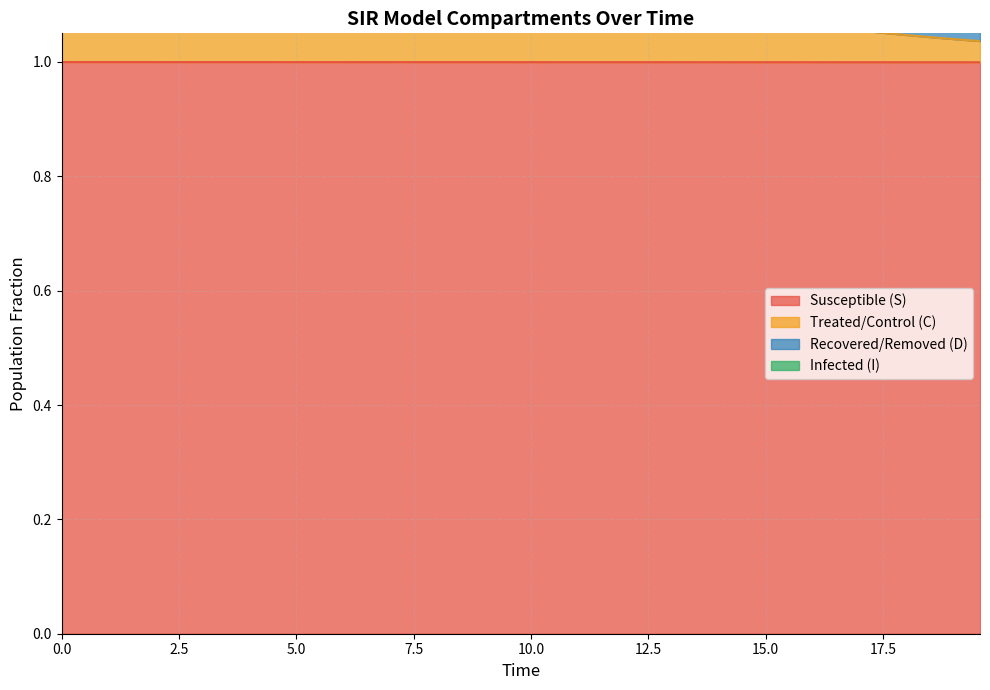

Does the chart have visible grid lines?

Yes